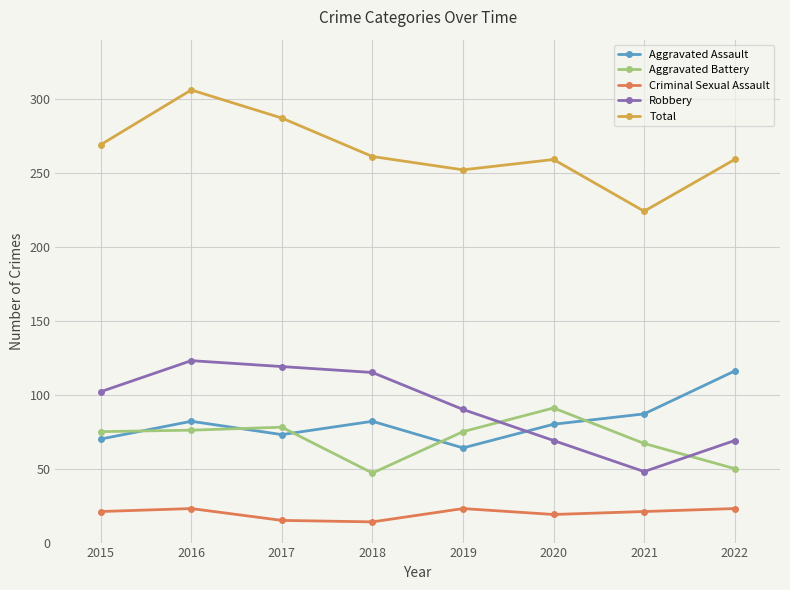

At 2020, list the series in order from smallest to largest.

Criminal Sexual Assault, Robbery, Aggravated Assault, Aggravated Battery, Total